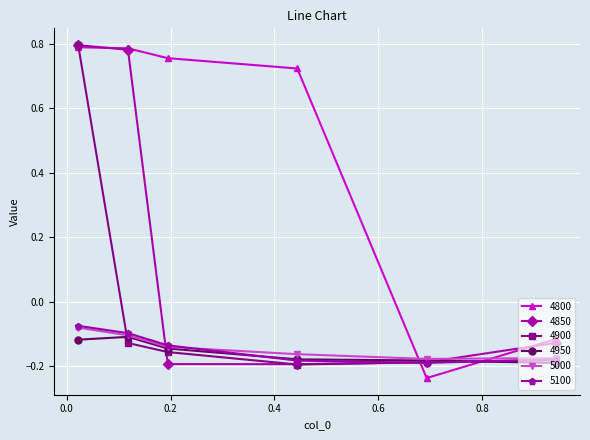

Which series ends up on top after the final intersection of 5100 and 4800?

4800